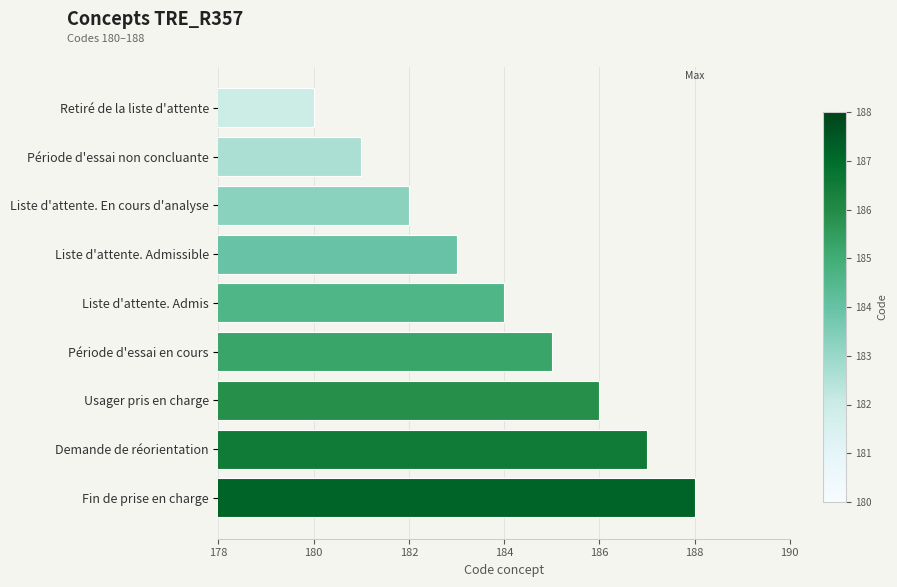

List the labels in order of value, largest first.

Fin de prise en charge, Demande de réorientation, Usager pris en charge, Période d'essai en cours, Liste d'attente. Admis, Liste d'attente. Admissible, Liste d'attente. En cours d'analyse, Période d'essai non concluante, Retiré de la liste d'attente